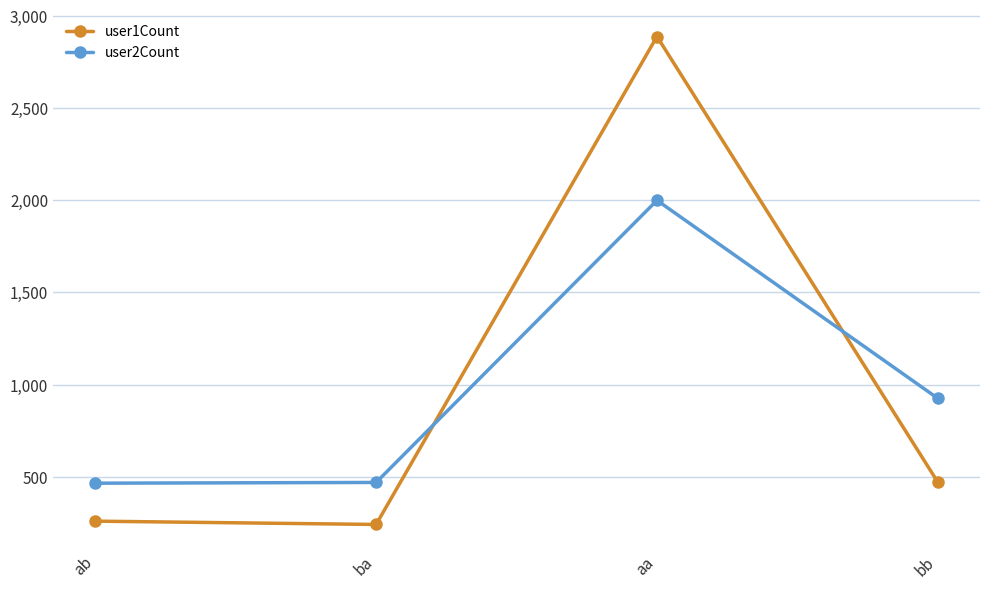

What is the maximum value for user1Count?

2889